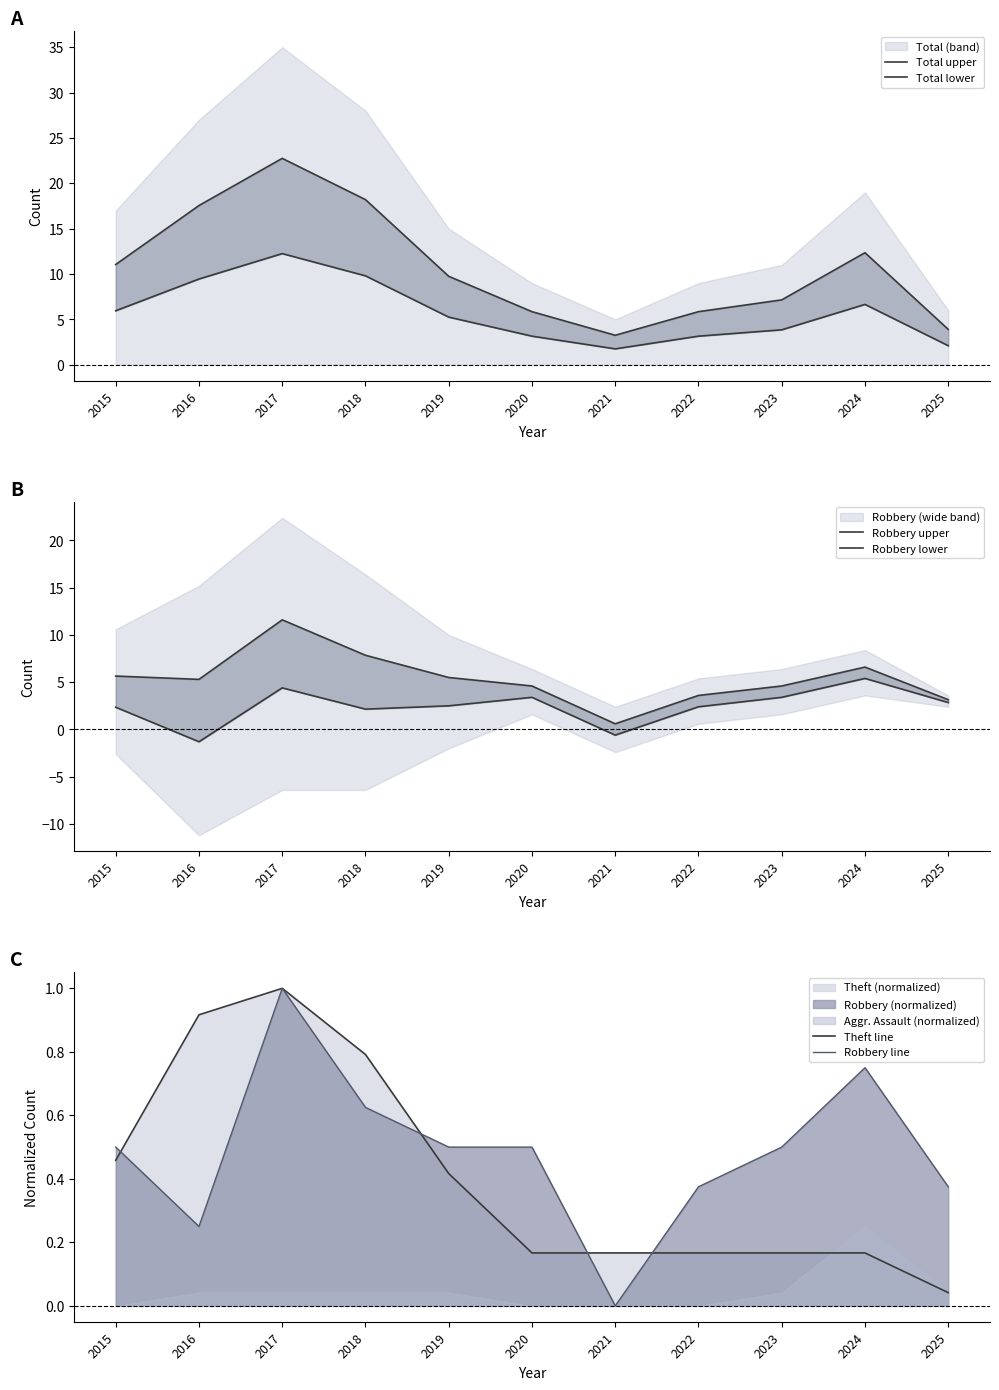

Which series has the largest total across all categories?

Total upper